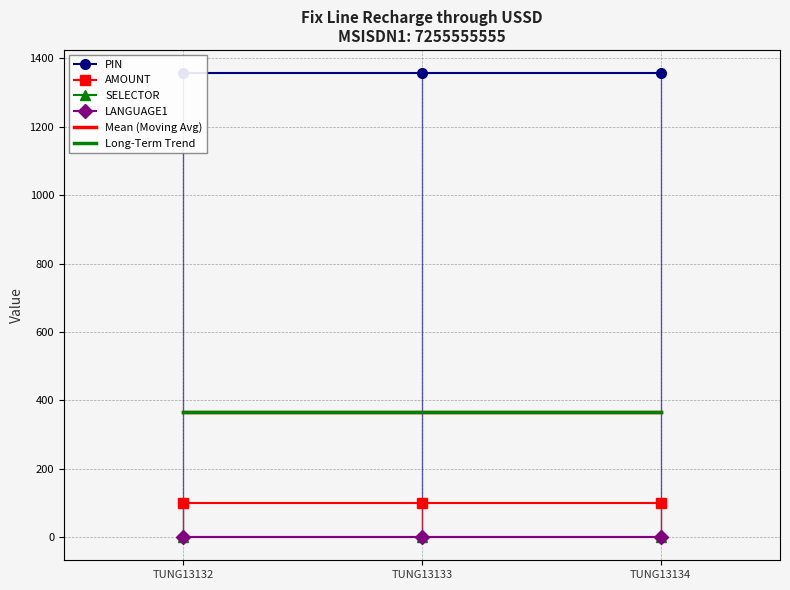

Which category has the lowest value across all series?

TUNG13132